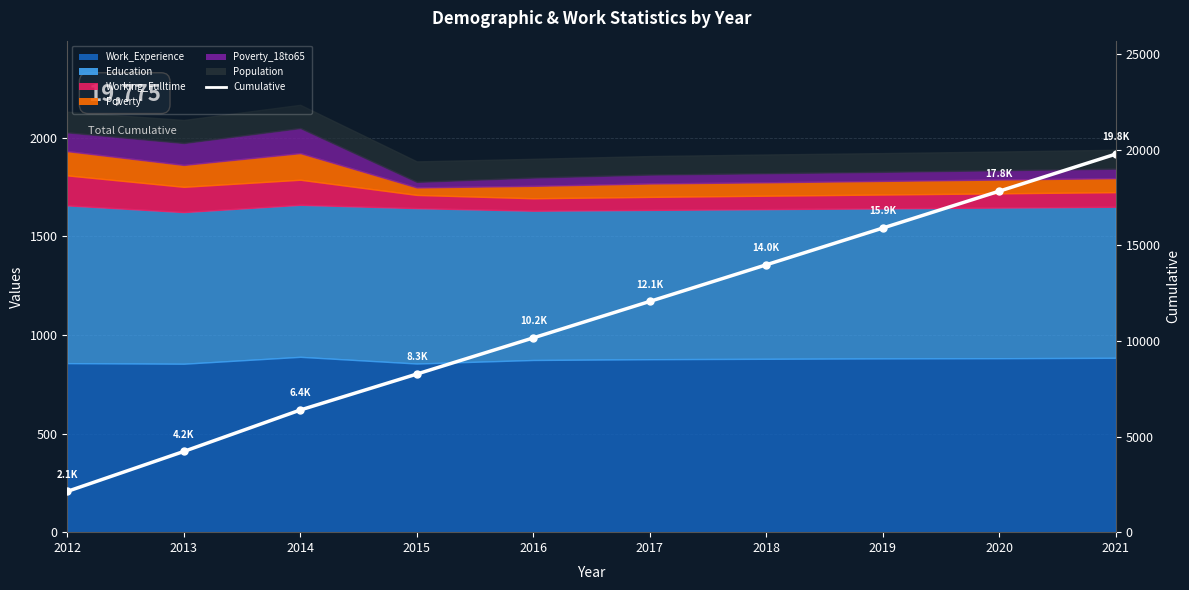

What is the change in value from 2020 to 2021?

+1939